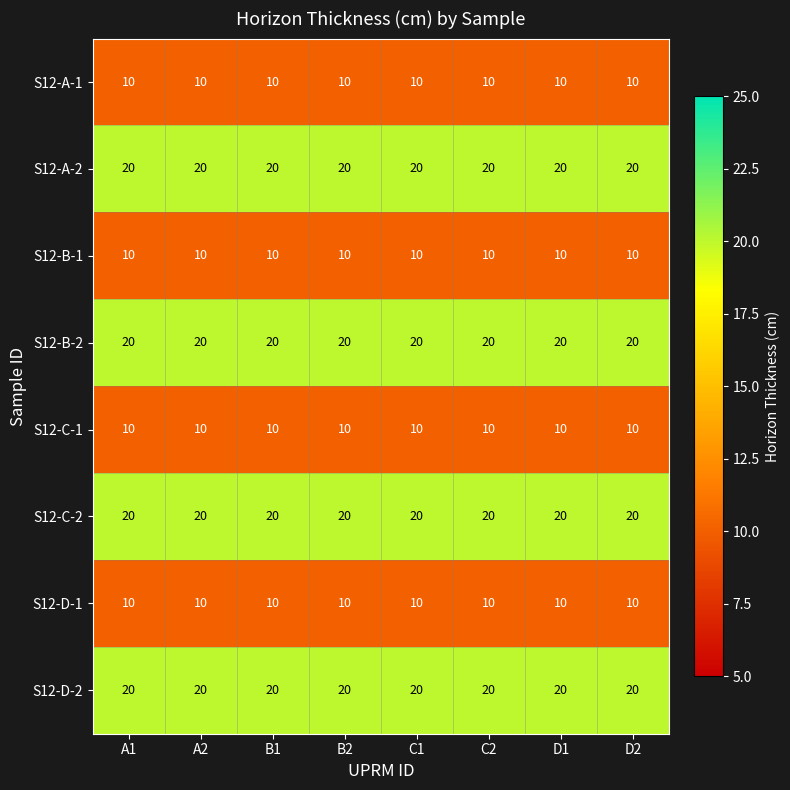

What is the smallest value displayed?

10